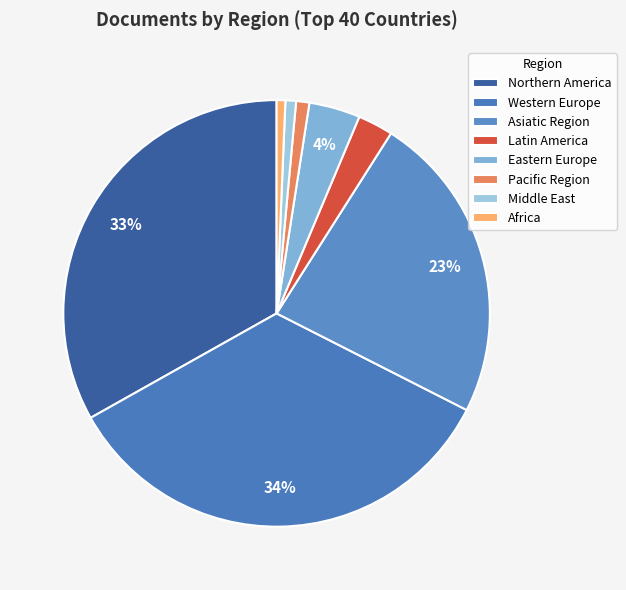

How many slices are in this pie chart?

8